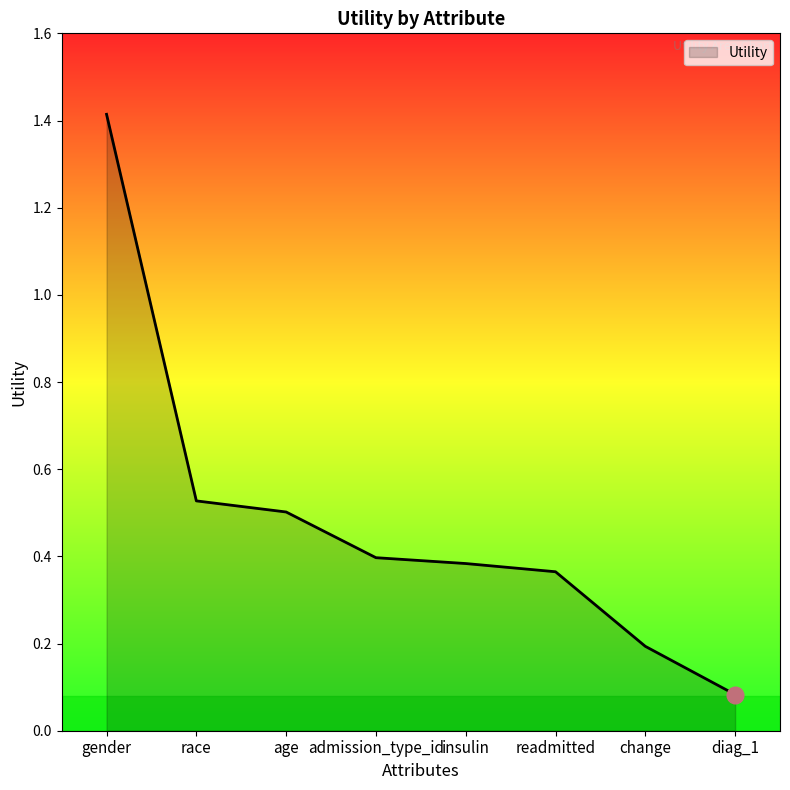

What position from the left is readmitted?

6